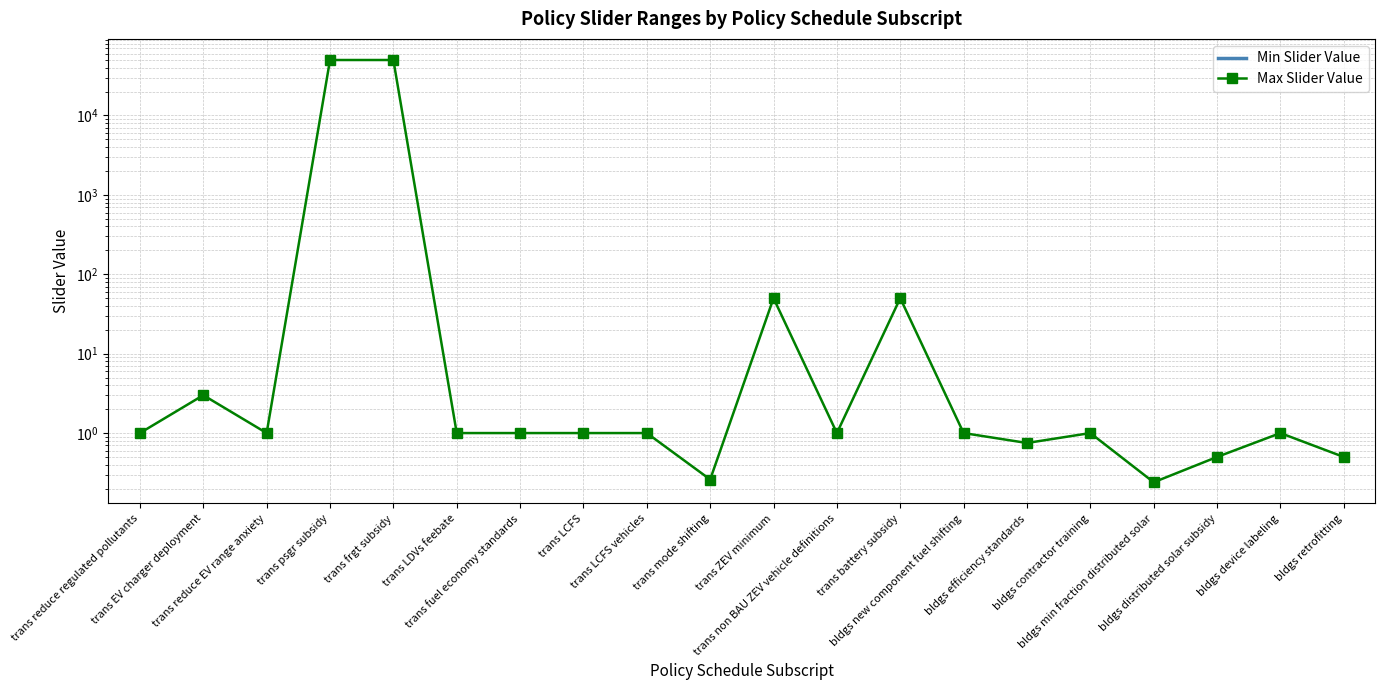

Does the chart have visible grid lines?

Yes